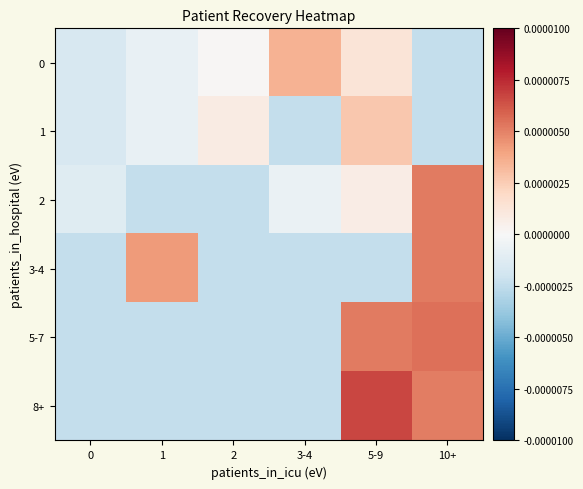

At which category is the sum across all series the highest?

10+